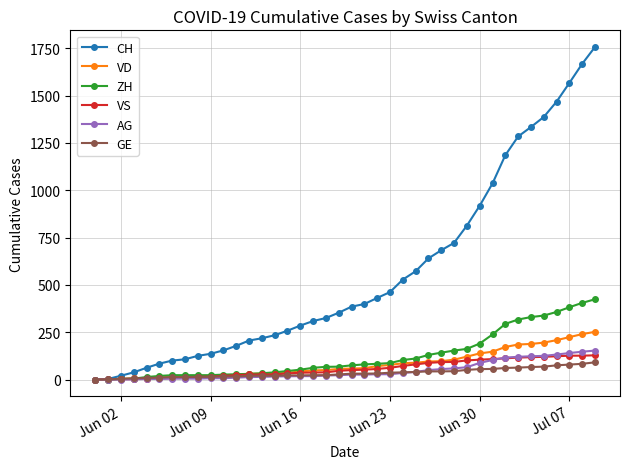

How many values in the VD series are below 58?

20